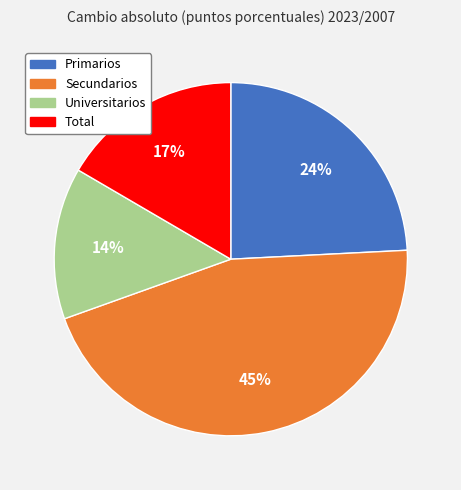

To the nearest percent, what portion does Primarios represent?

24%